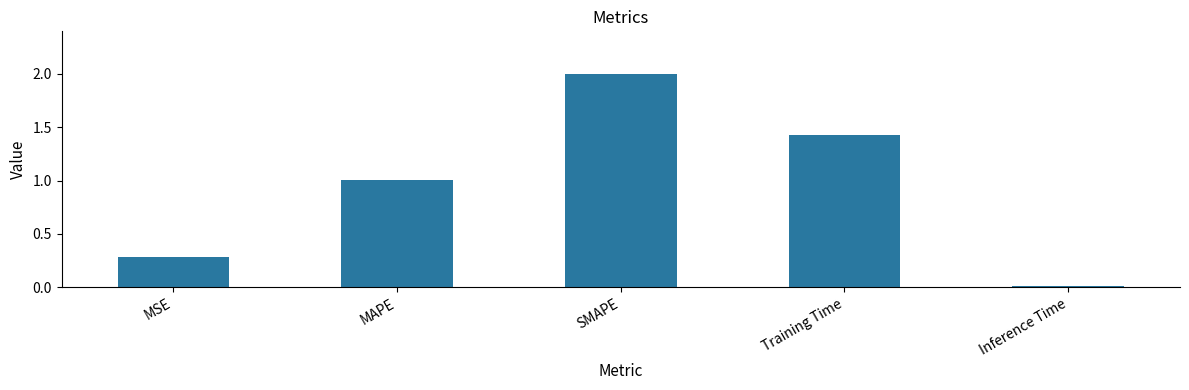

Which label corresponds to the largest value in the chart?

SMAPE